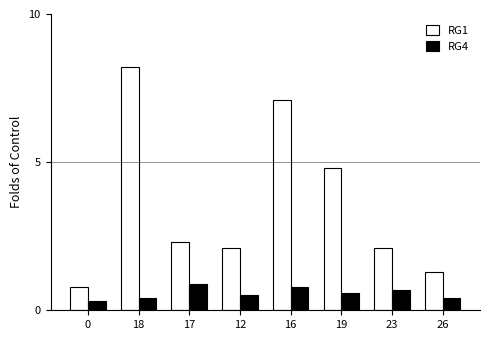

Which series has the largest total across all categories?

RG1